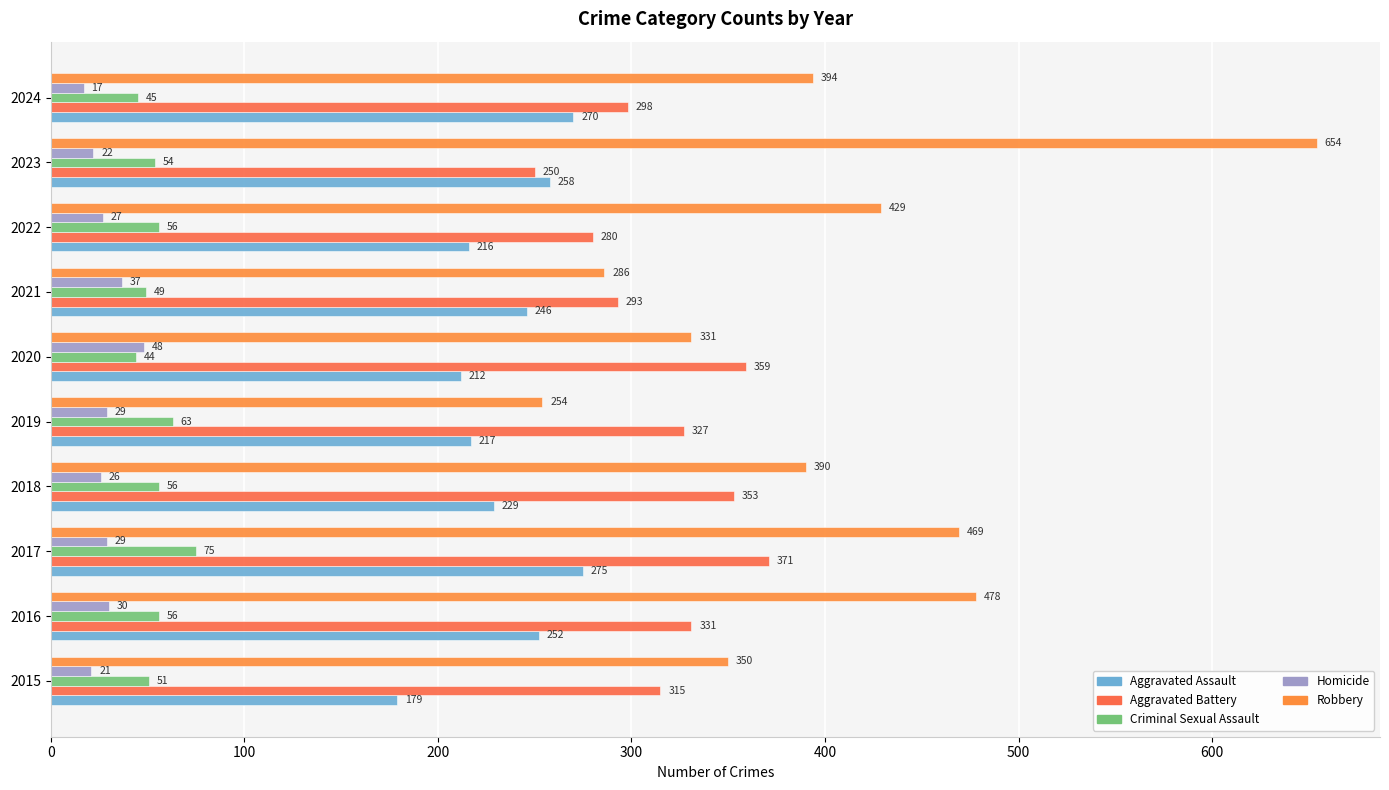

Which category has the lowest value in the Criminal Sexual Assault series?

2020